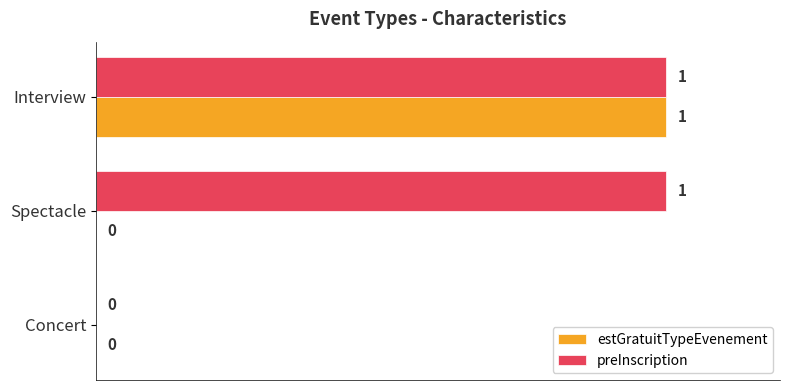

Where is preInscription nearest to the value 0?

Concert